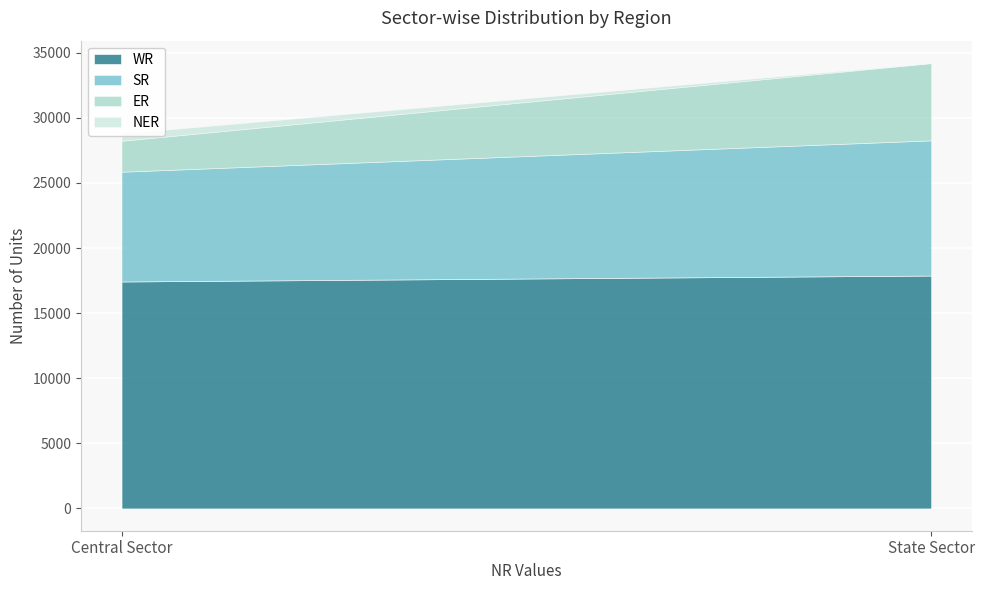

At which category is the sum across all series the highest?

State Sector